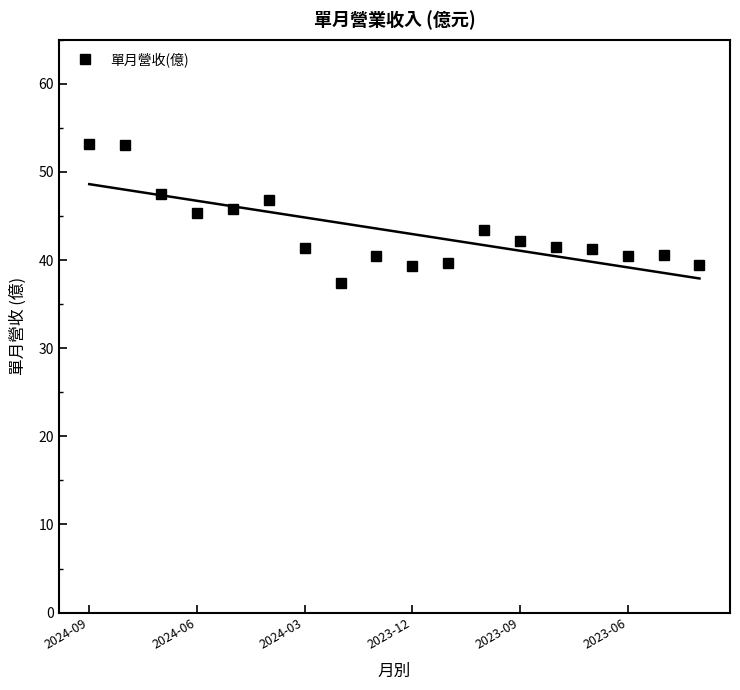

How many lines are shown in the chart?

1